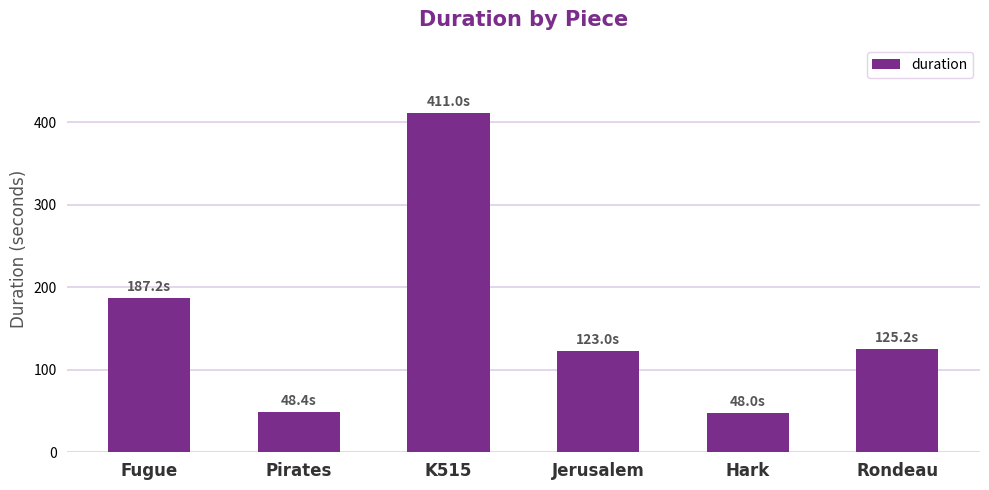

What is the label of the 3rd bar from the left?

K515